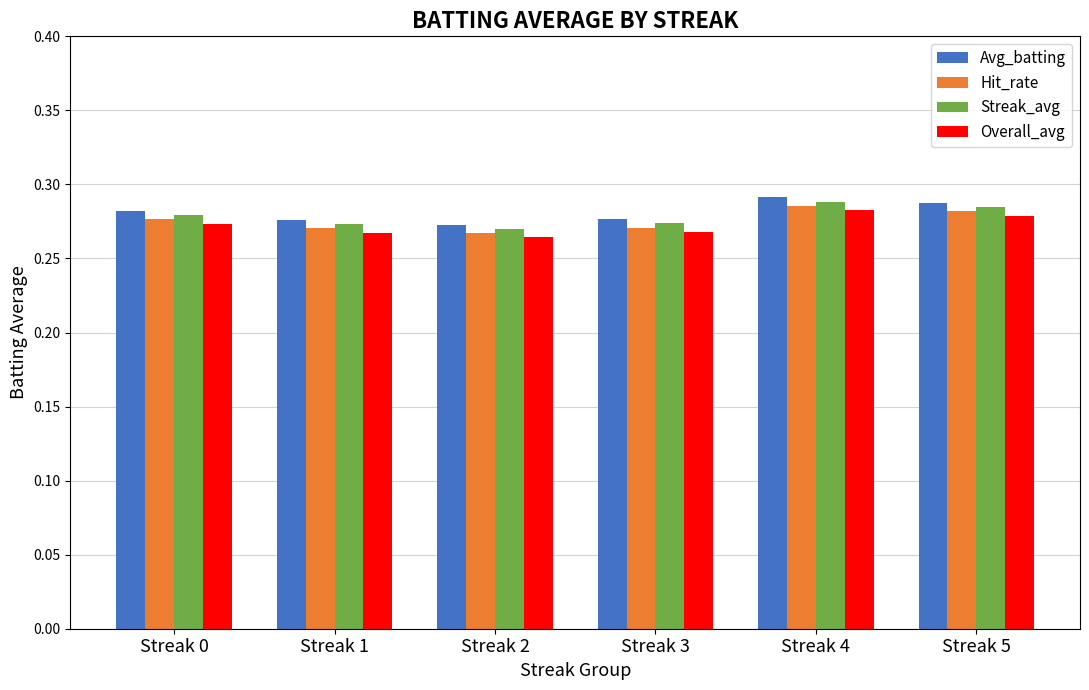

Is it true that Hit_rate equals 0.1 at Streak 0?

False